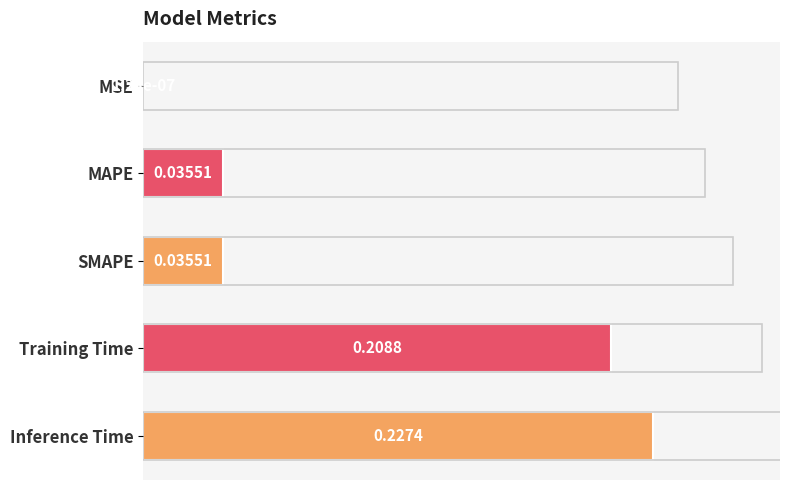

What is the approximate value at Training Time?

0.2